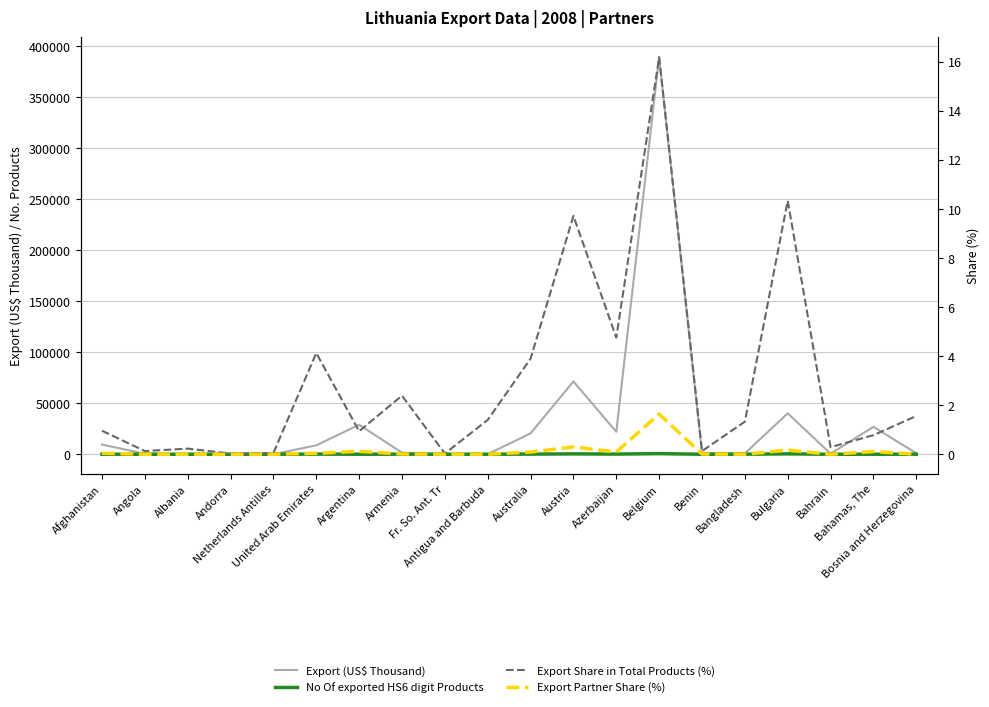

List the series in order of their peak value, lowest first.

Export Partner Share (%), Export Share in Total Products (%), No Of exported HS6 digit Products, Export (US$ Thousand)